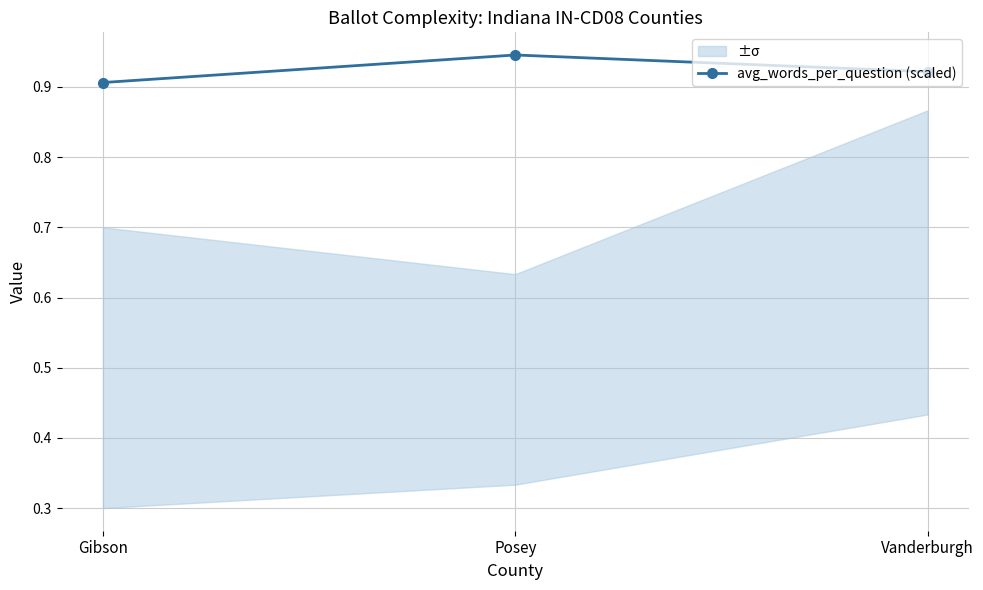

The chart shows a value of 0.9 at Vanderburgh. True or false?

True